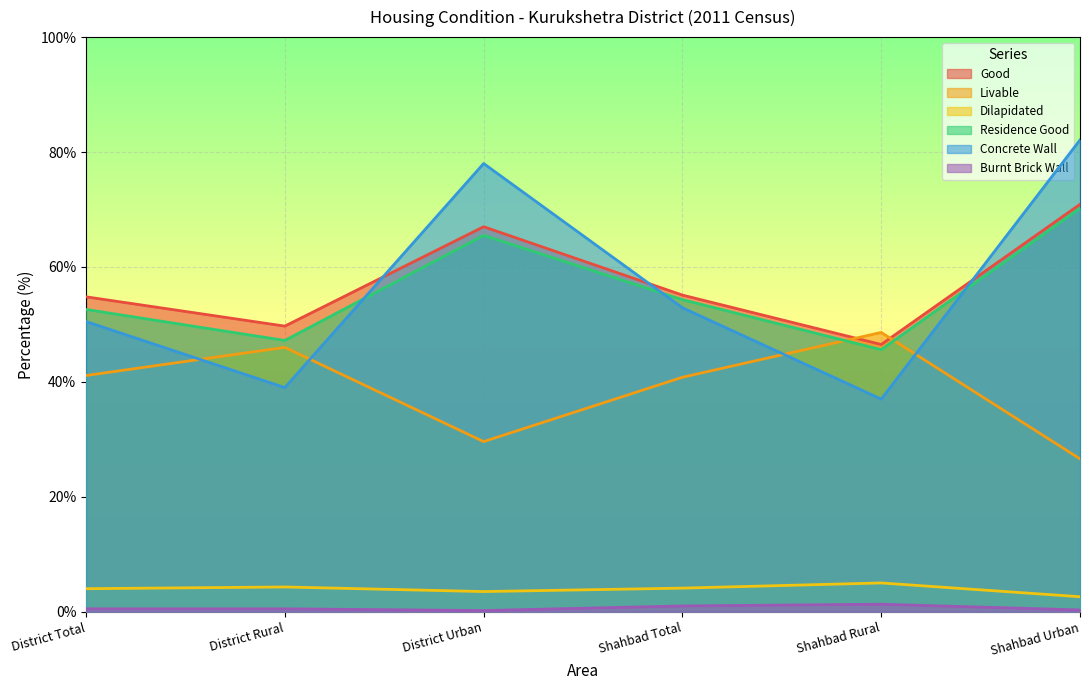

What is the value of the Concrete Wall point at the 1st from the left?

50.5